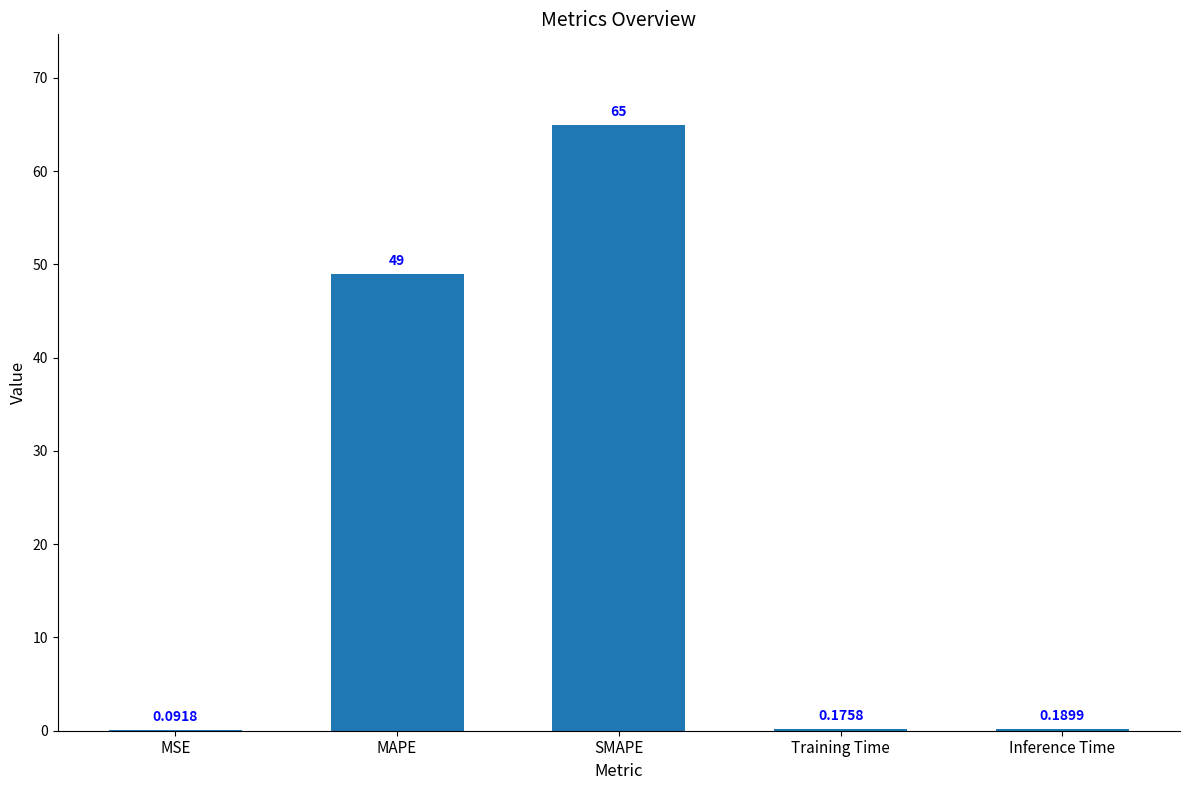

What is the sum of the values at MAPE and Inference Time?

49.2